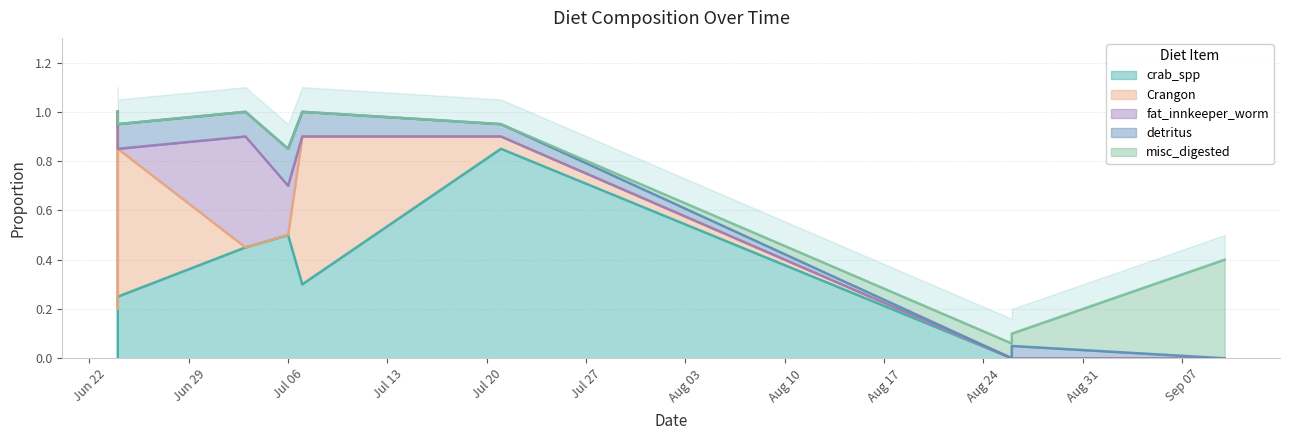

Does the chart have visible grid lines?

Yes